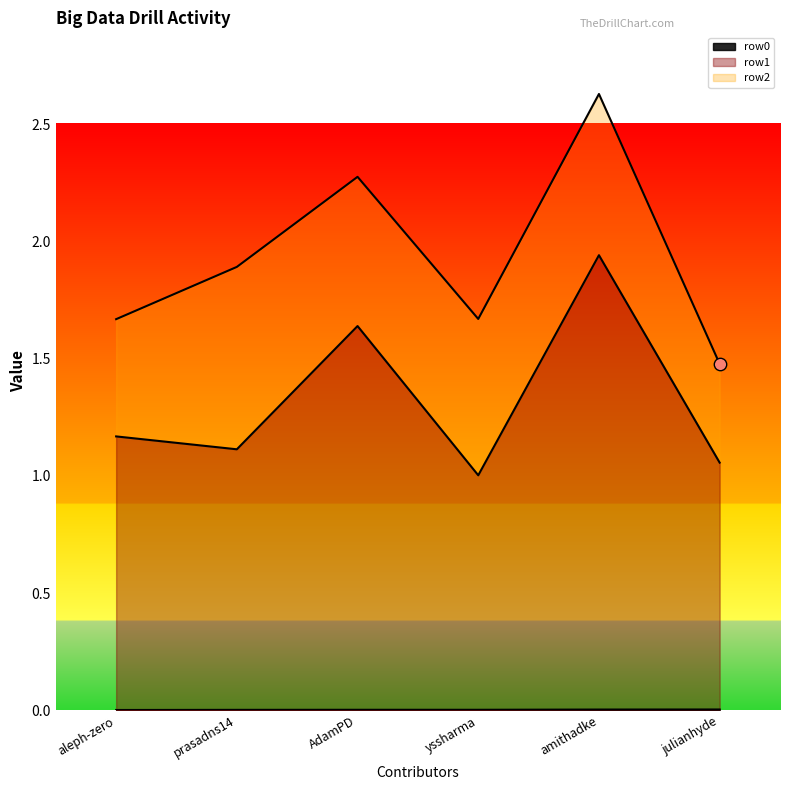

Is the value of row1 at prasadns14 greater than the value of row0 at amithadke?

Yes